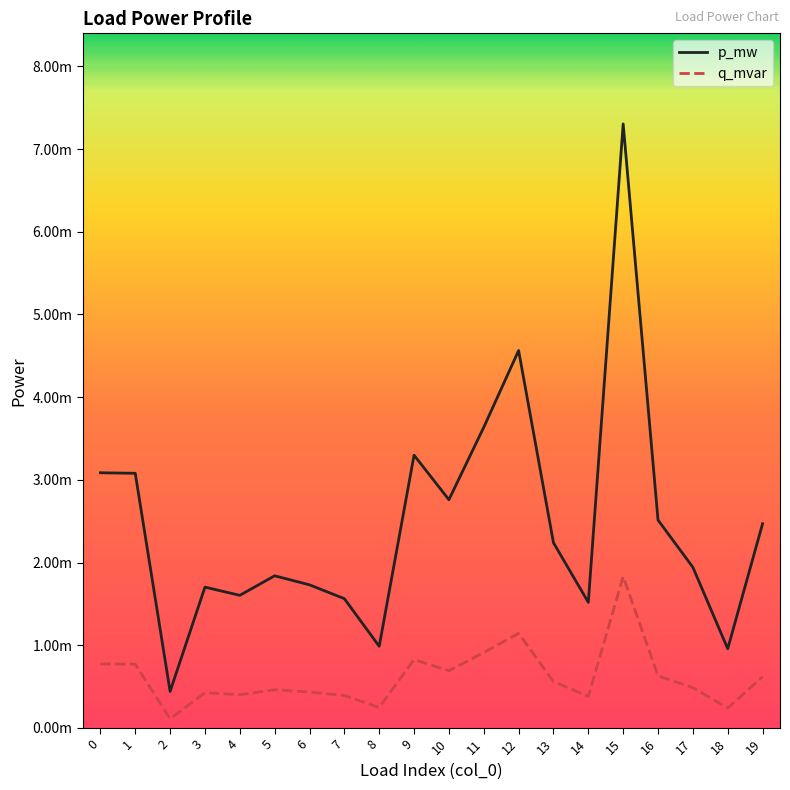

Is the value of p_mw at 6 greater than the value of q_mvar at 4?

Yes